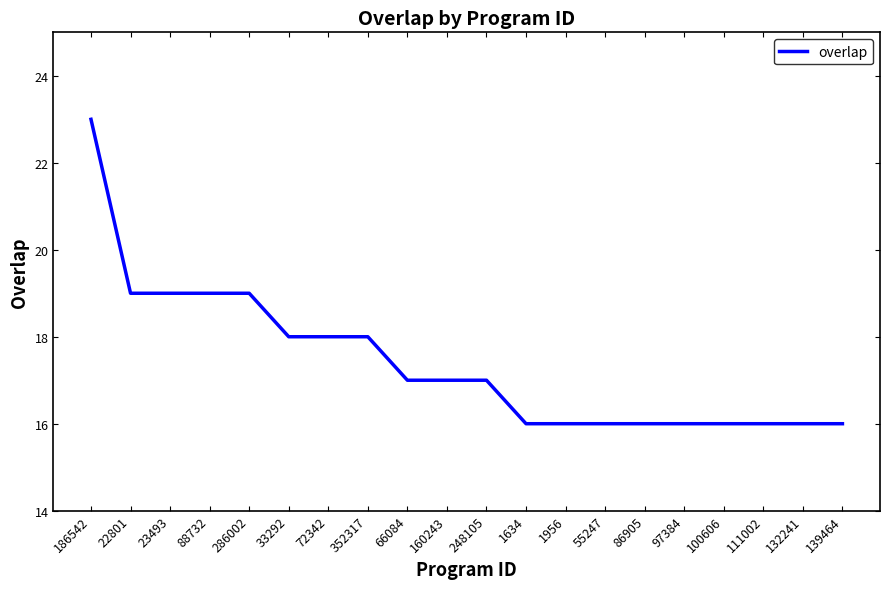

Between 88732 and 55247, which is larger?

88732